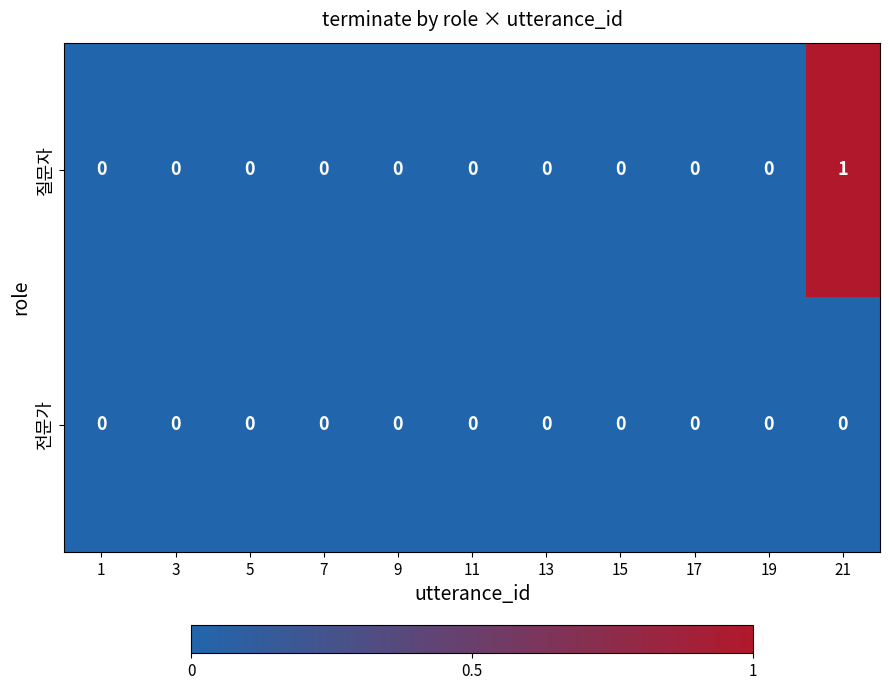

How many distinct data groups are displayed?

2